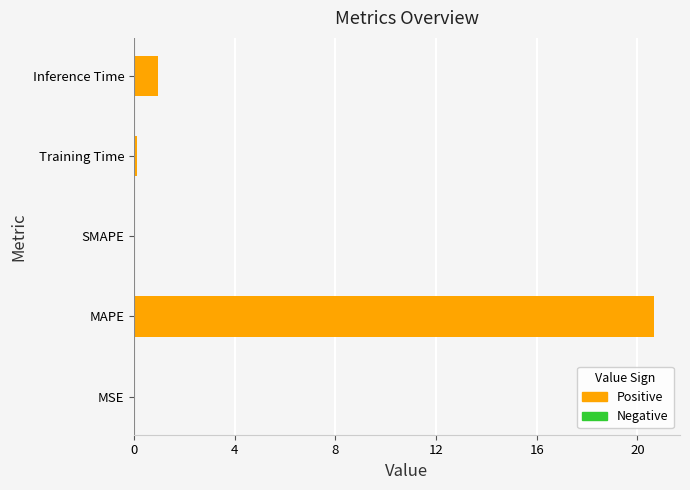

Which category has the highest value across all series?

MAPE